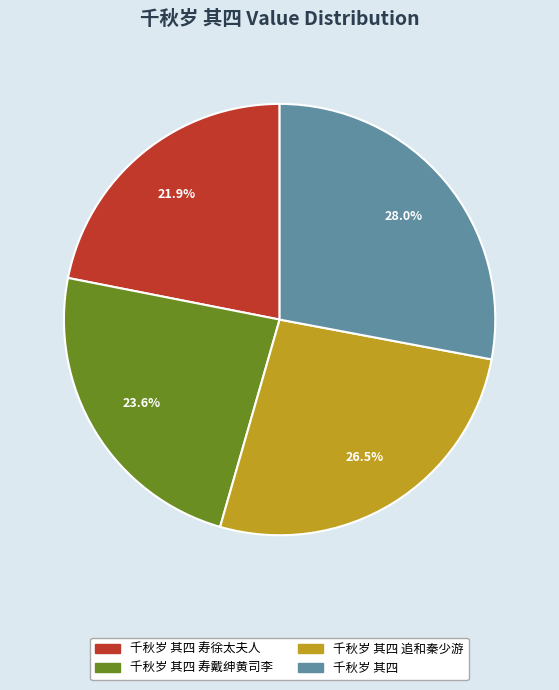

Is 千秋岁 其四 the majority of the pie?

No